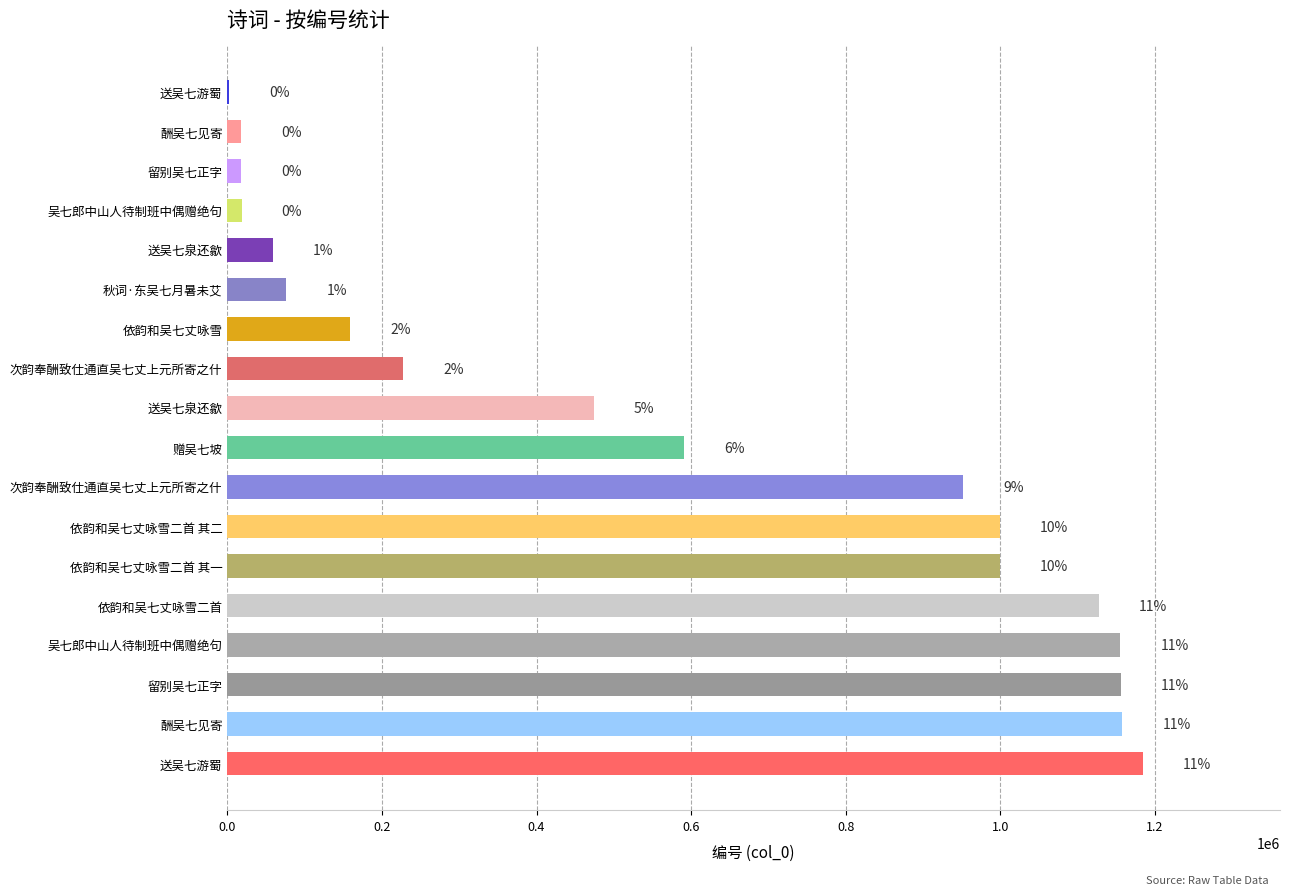

What is the greatest value displayed?

1184175